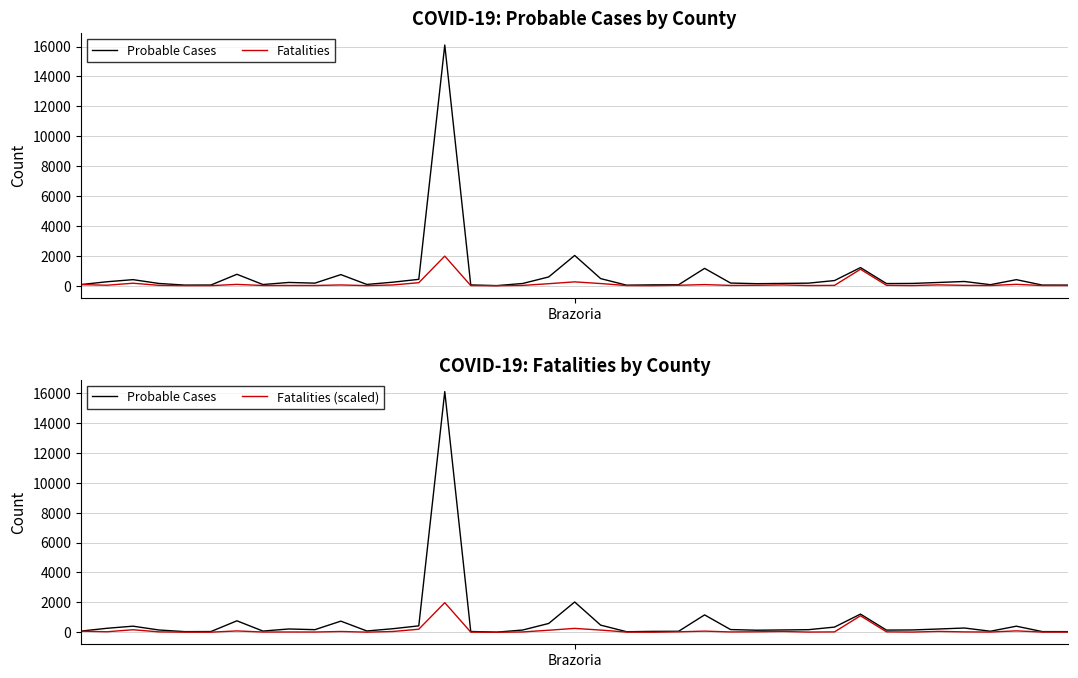

True or false: Probable Cases has more than 2 points higher than both neighbors.

True